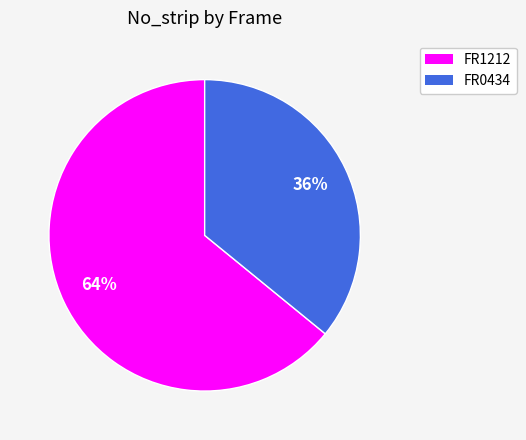

Does any single category account for the majority?

Yes